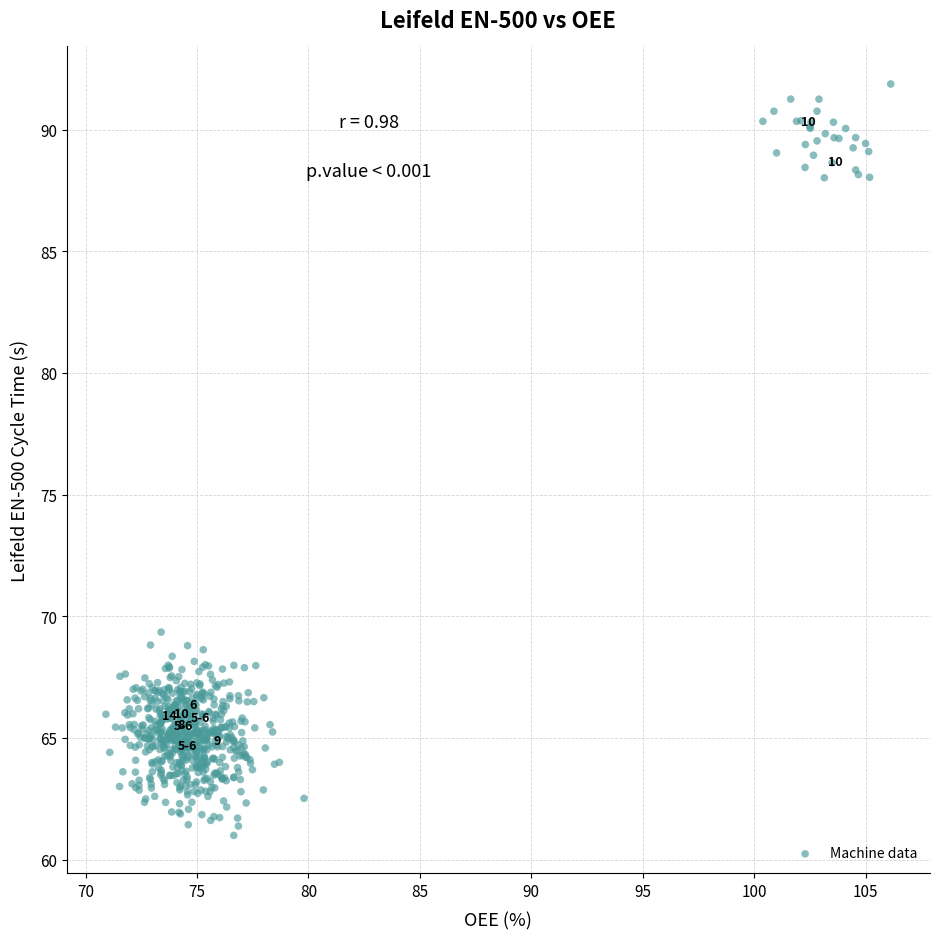

What is the range of X values (max minus min)?

35.2